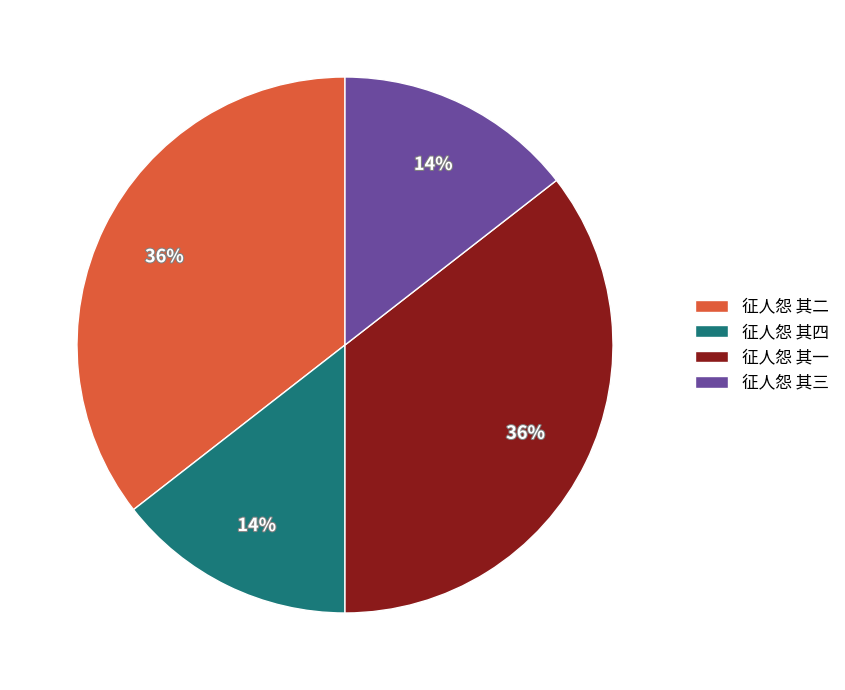

Is it true that 征人怨 其四 is 14% of the pie?

True